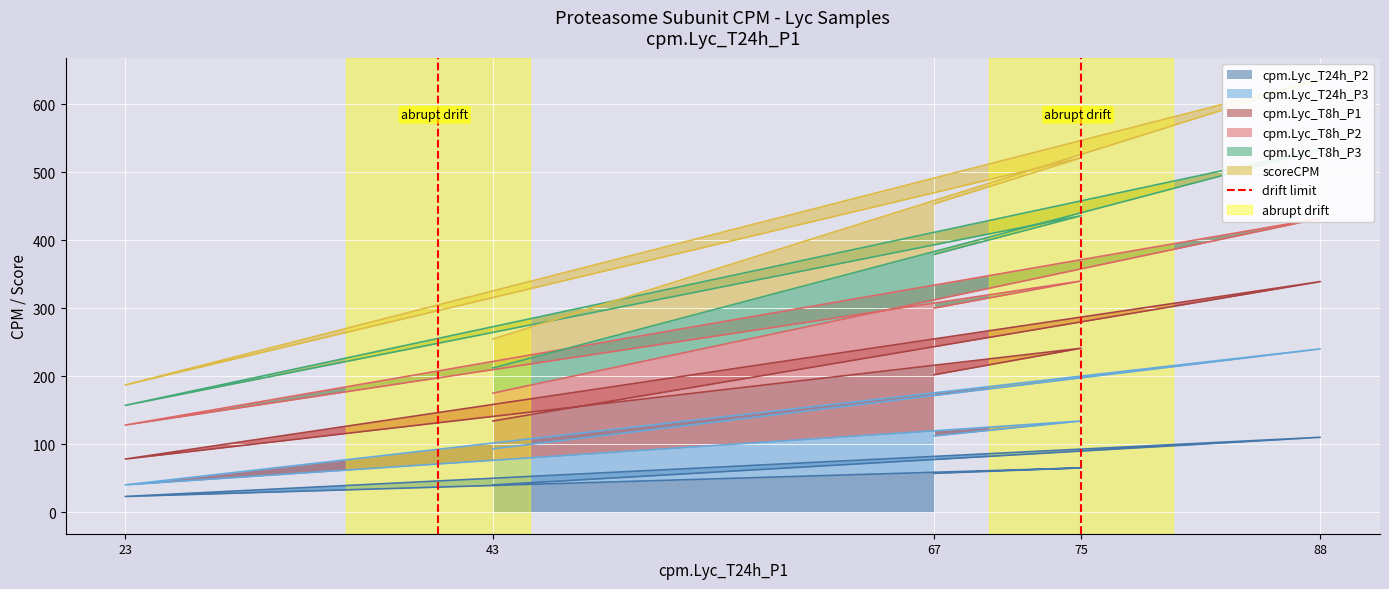

The cpm.Lyc_T24h_P2 series shows 63 at 43. True or false?

False